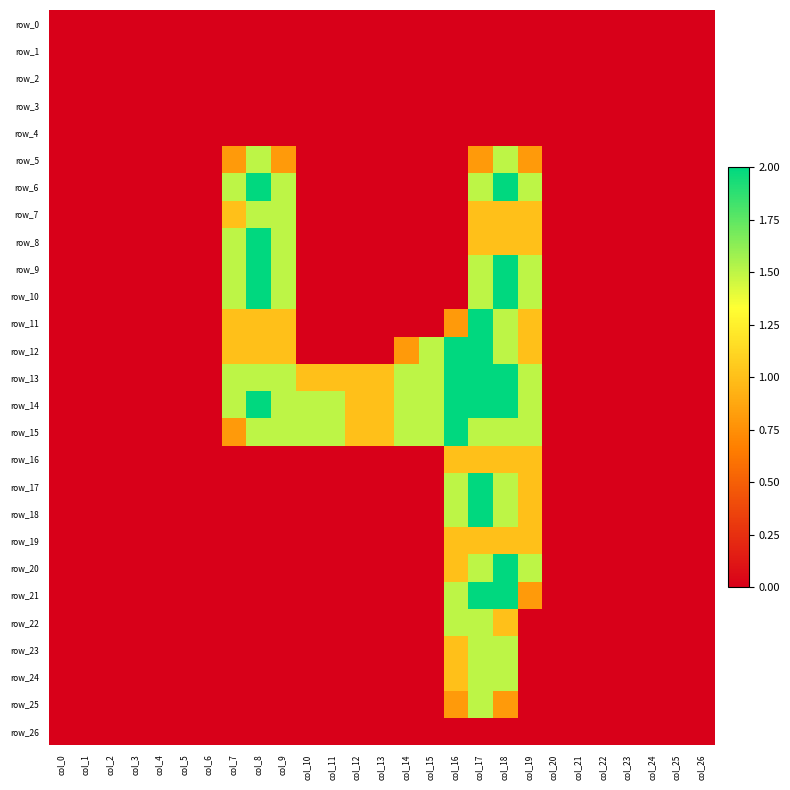

Where is row_3 nearest to the value 0?

col_0